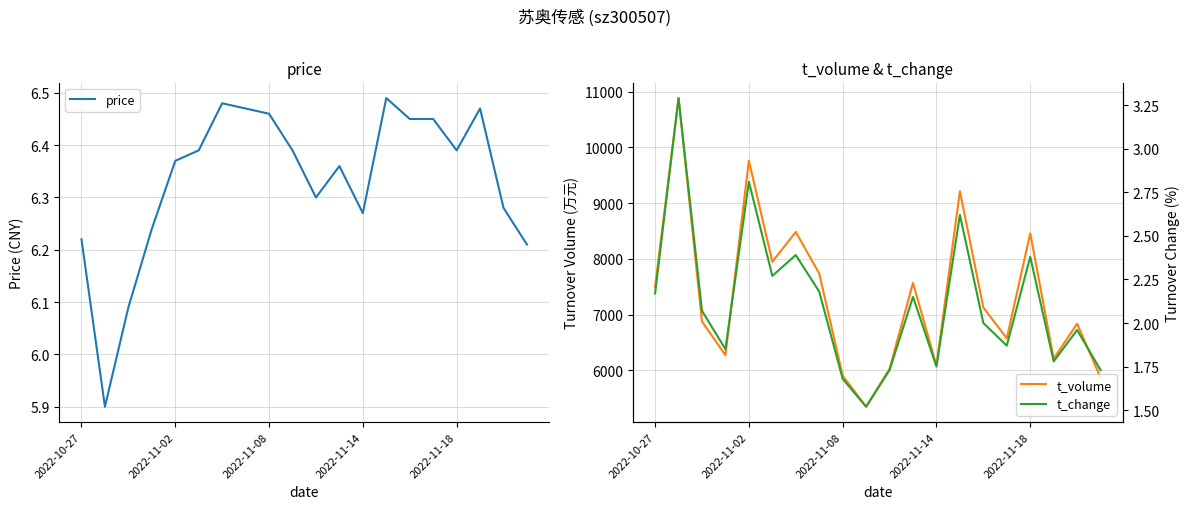

At which label does t_volume first exceed 7126?

2022-10-27